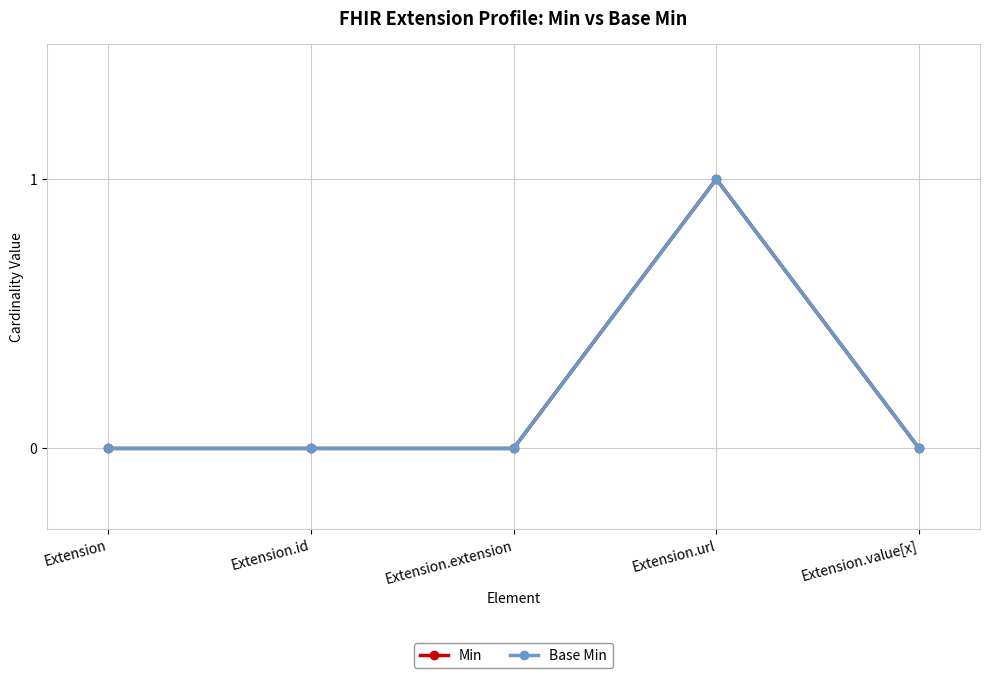

Does the chart have visible grid lines?

Yes